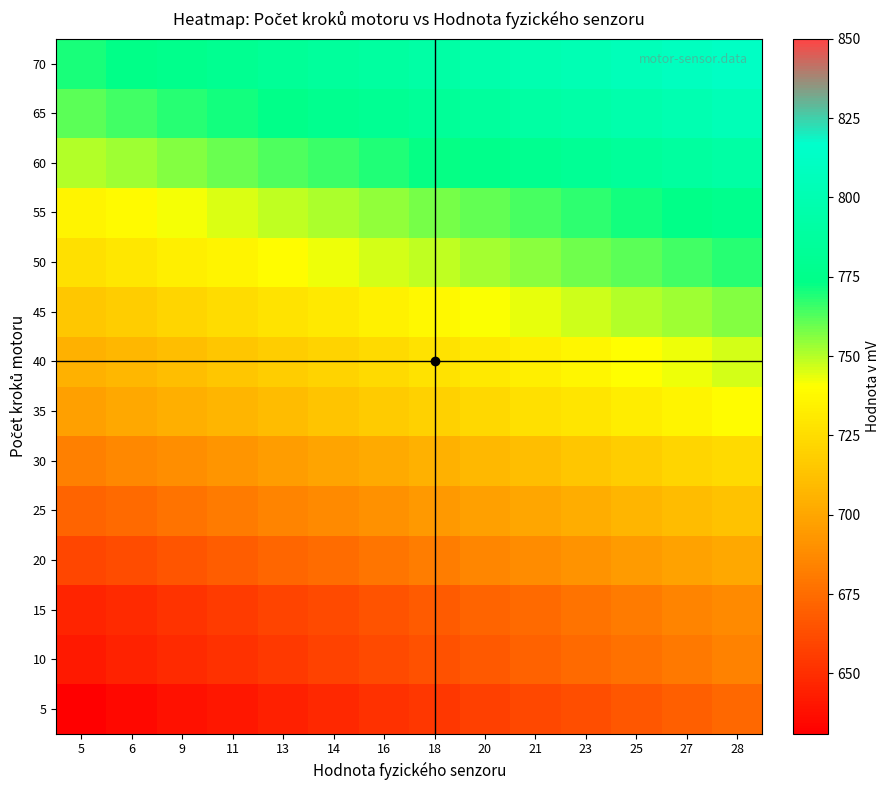

How many categories are shown in the chart?

14